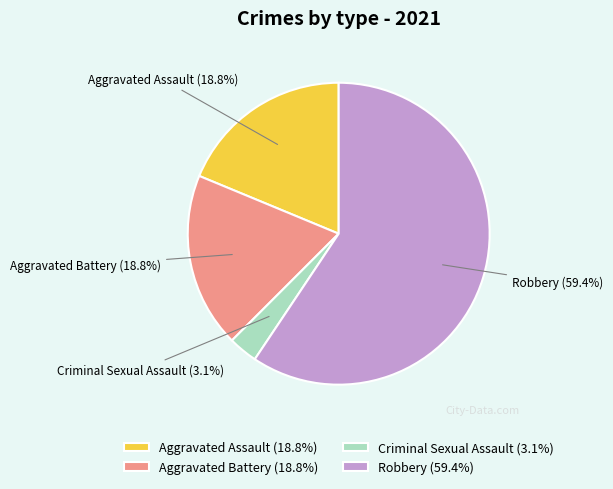

To the nearest percent, what is the difference between the largest and smallest slice percentages?

56%